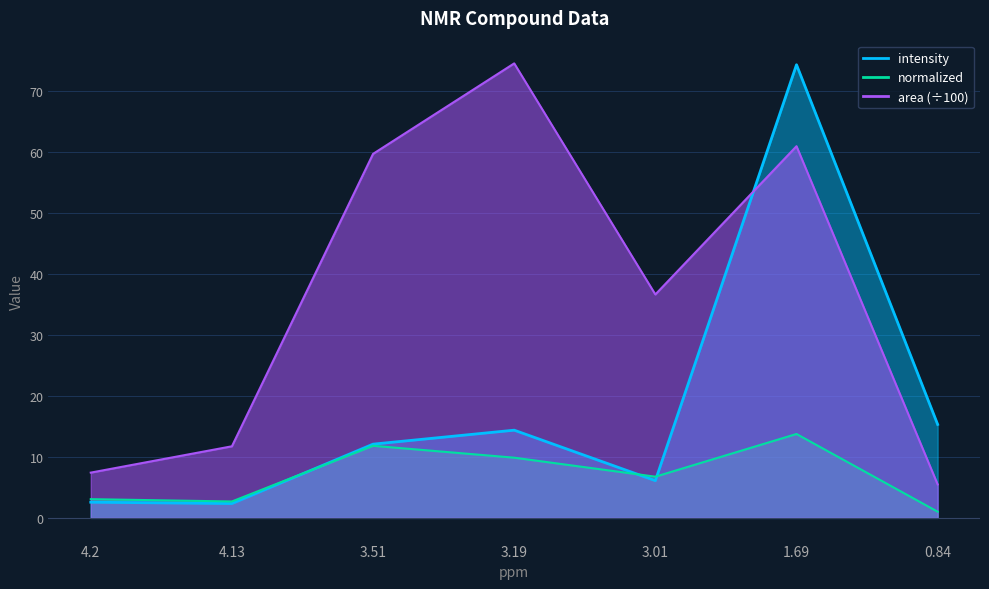

Between which two adjacent categories do intensity and area first intersect?

3.01 and 1.69